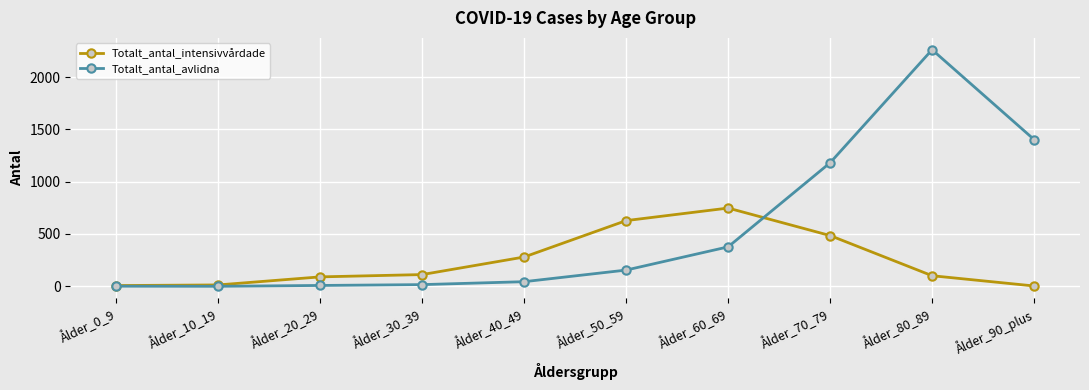

What are all the series names shown in the legend?

Totalt_antal_intensivvårdade, Totalt_antal_avlidna